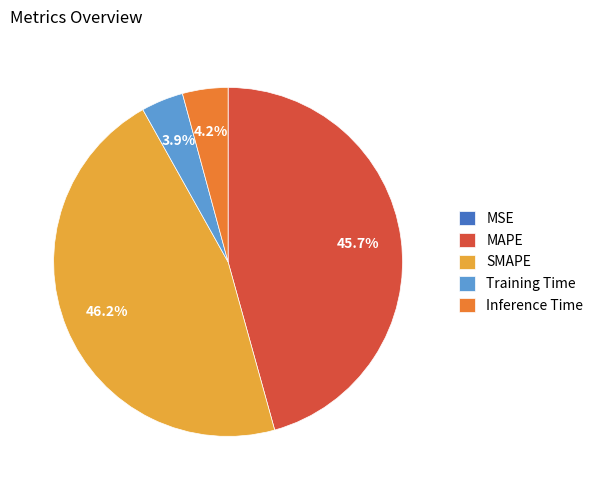

Approximately how many times larger is the value at MAPE compared to SMAPE?

1.0